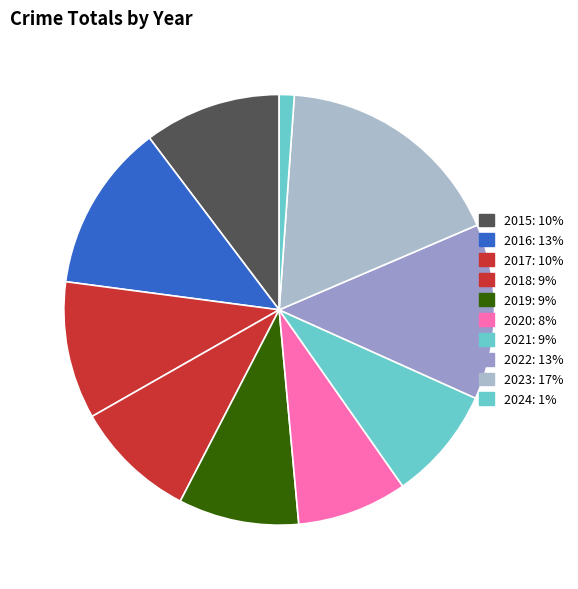

Which slice is the largest?

2023